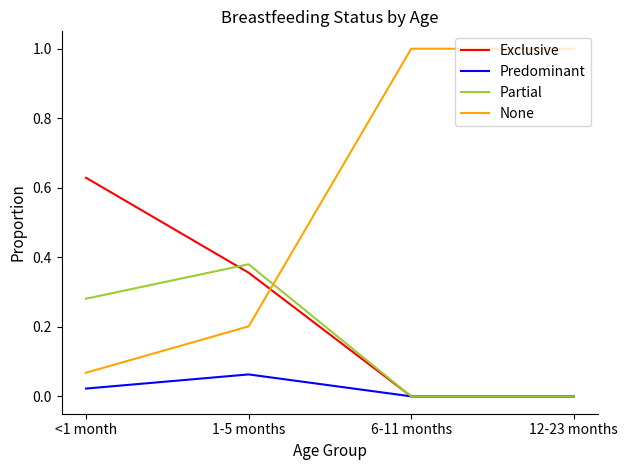

What is the sum of all Exclusive values?

1.0